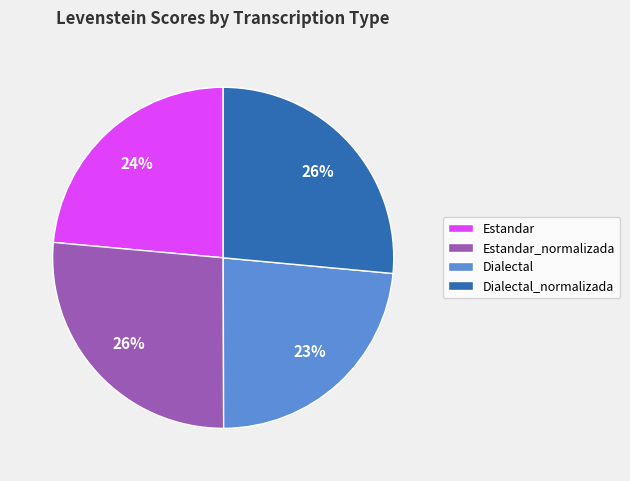

True or false: Dialectal_normalizada accounts for 26% of the total.

True